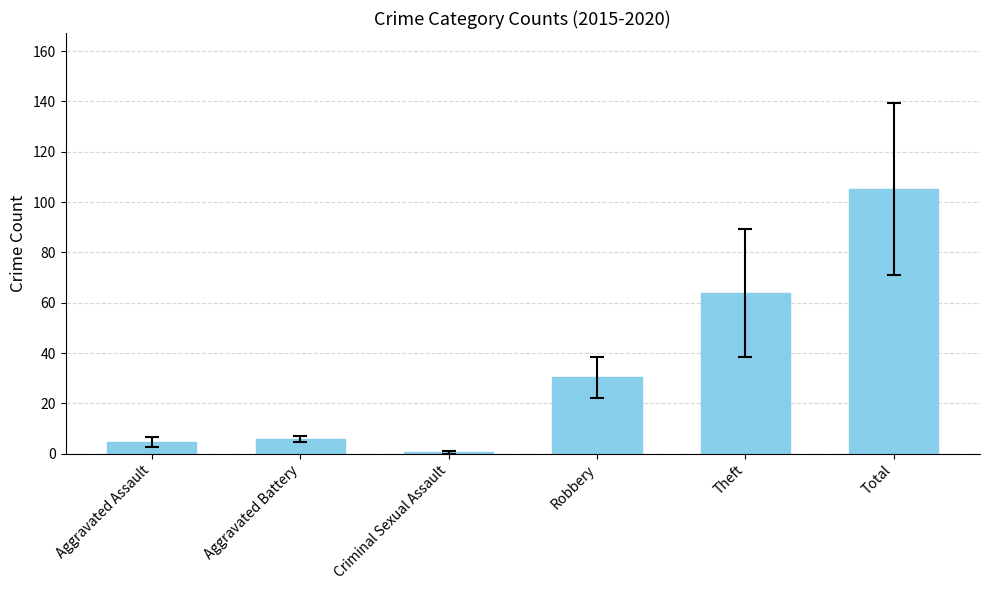

What is the difference between the values at Aggravated Assault and Aggravated Battery?

1.2